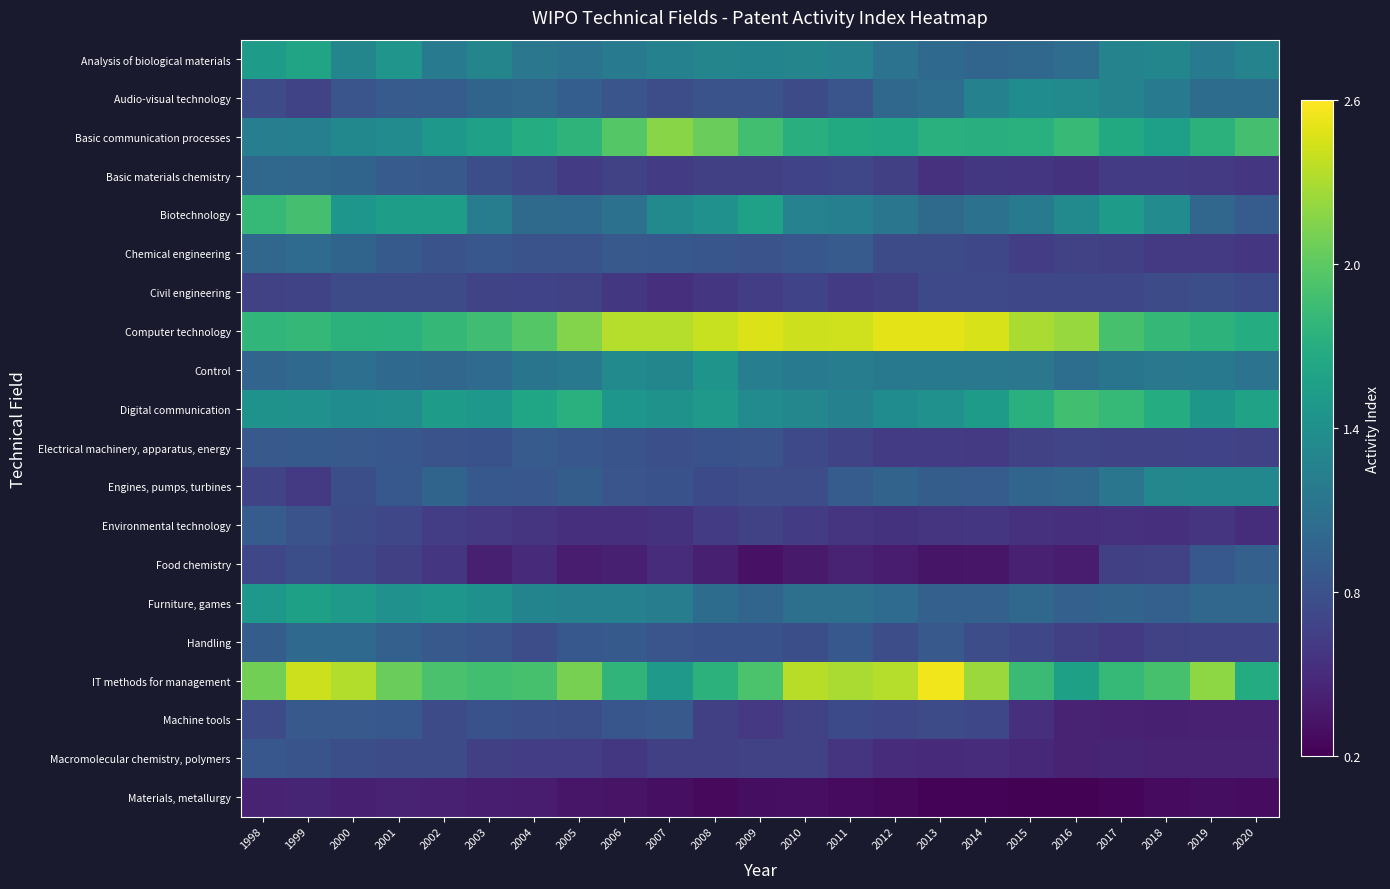

What is the minimum value shown in the chart?

0.2